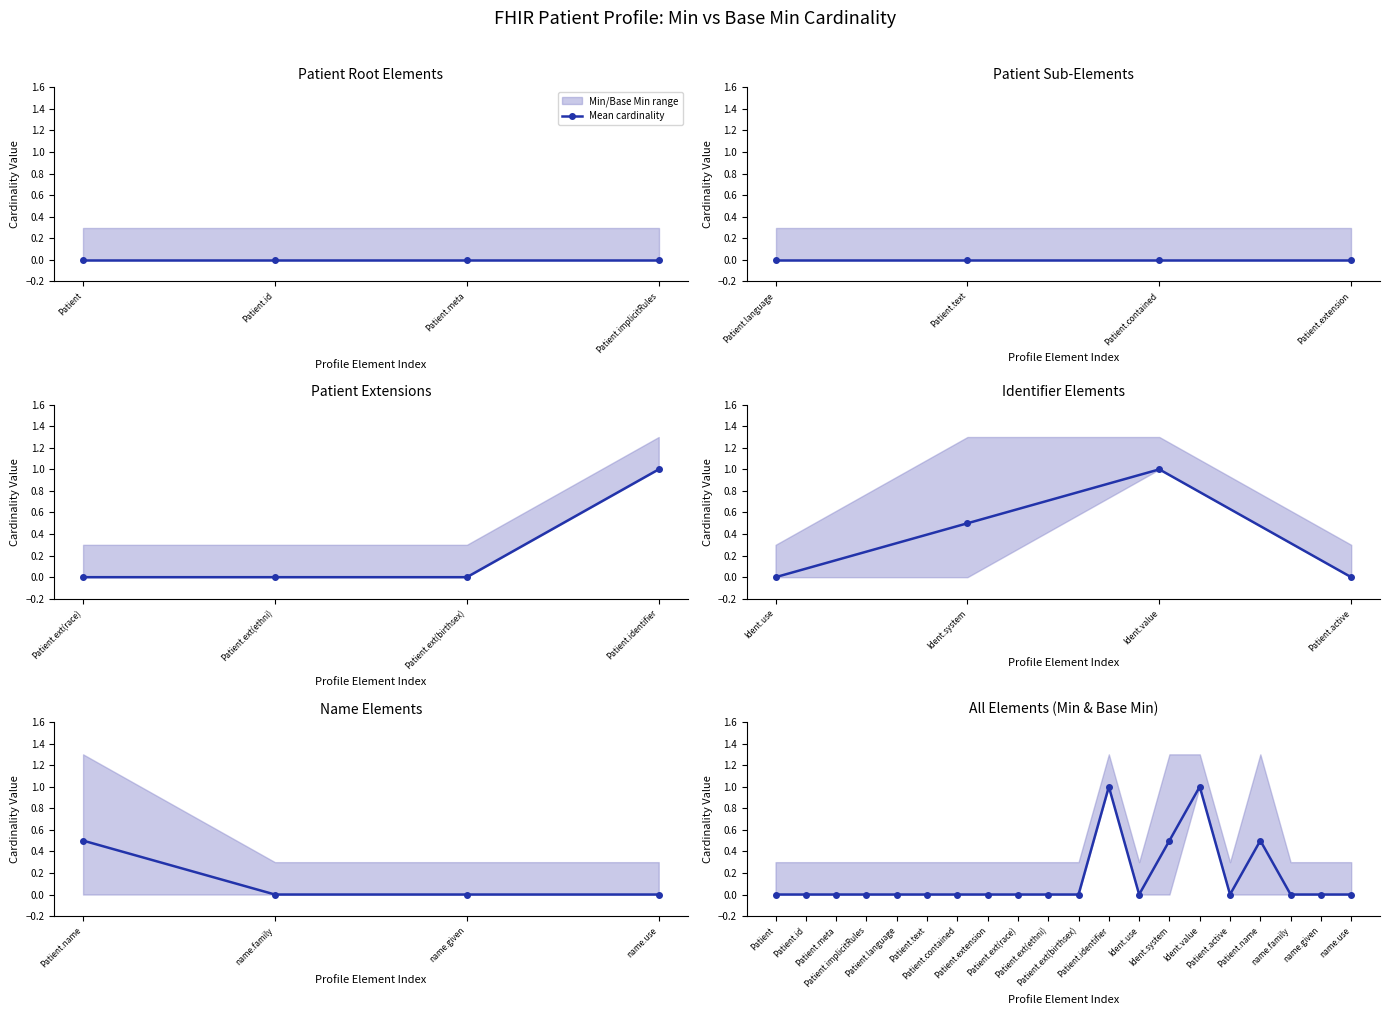

What is the maximum value shown in the chart?

1.0